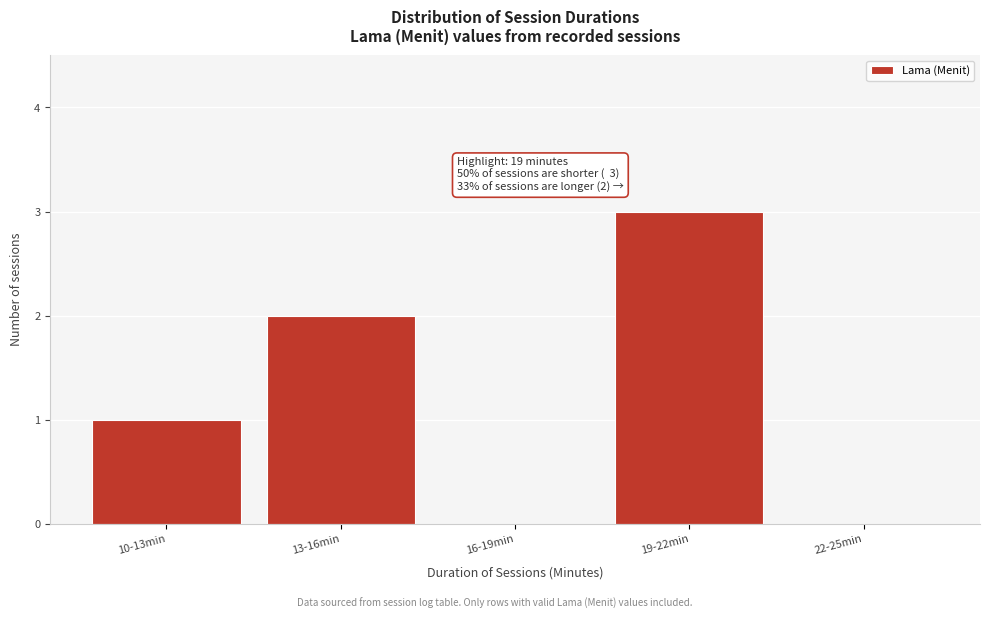

Reading left to right, what are all the values shown in this chart?

10-13min=1	13-16min=2	16-19min=0	19-22min=3	22-25min=0